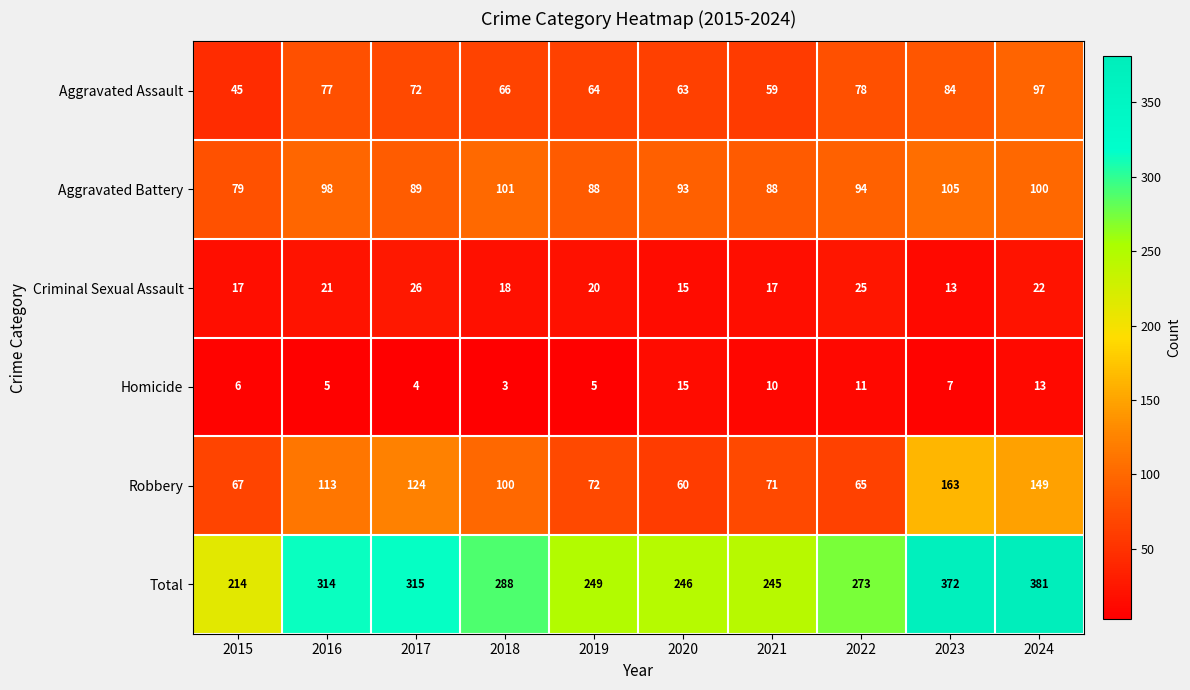

At which label does Robbery reach its minimum?

2020